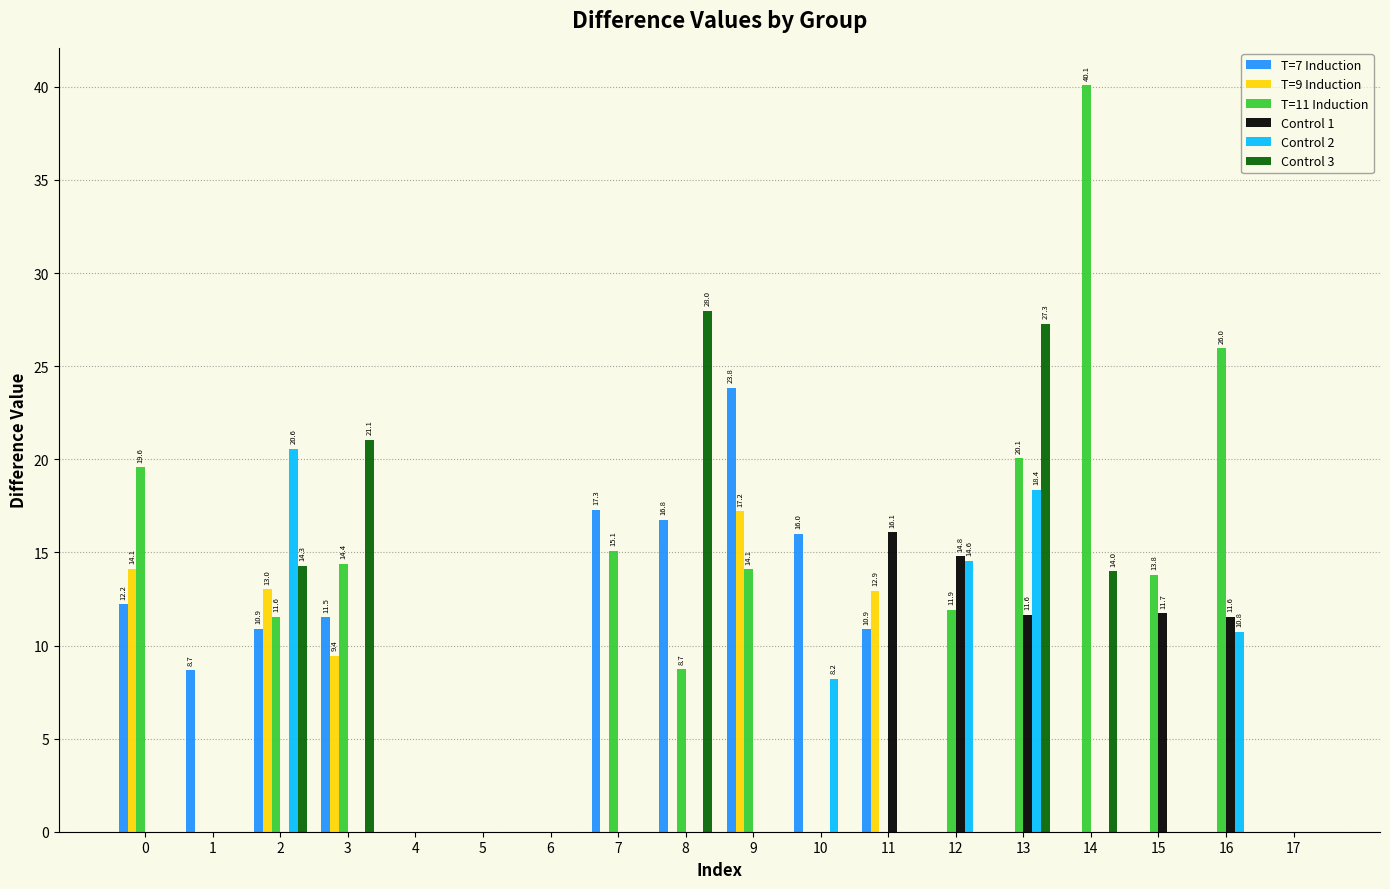

What is the highest value of the T=11 Induction series?

40.1